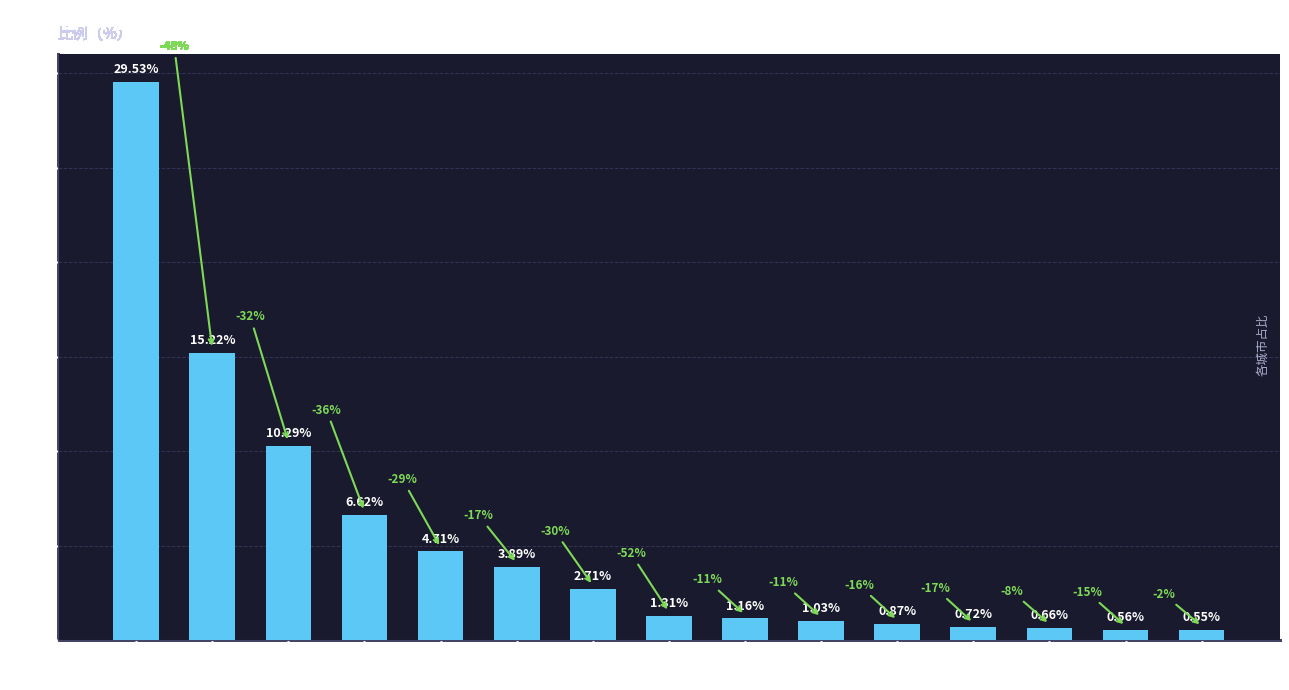

What is the difference between the maximum and minimum values?

29.0